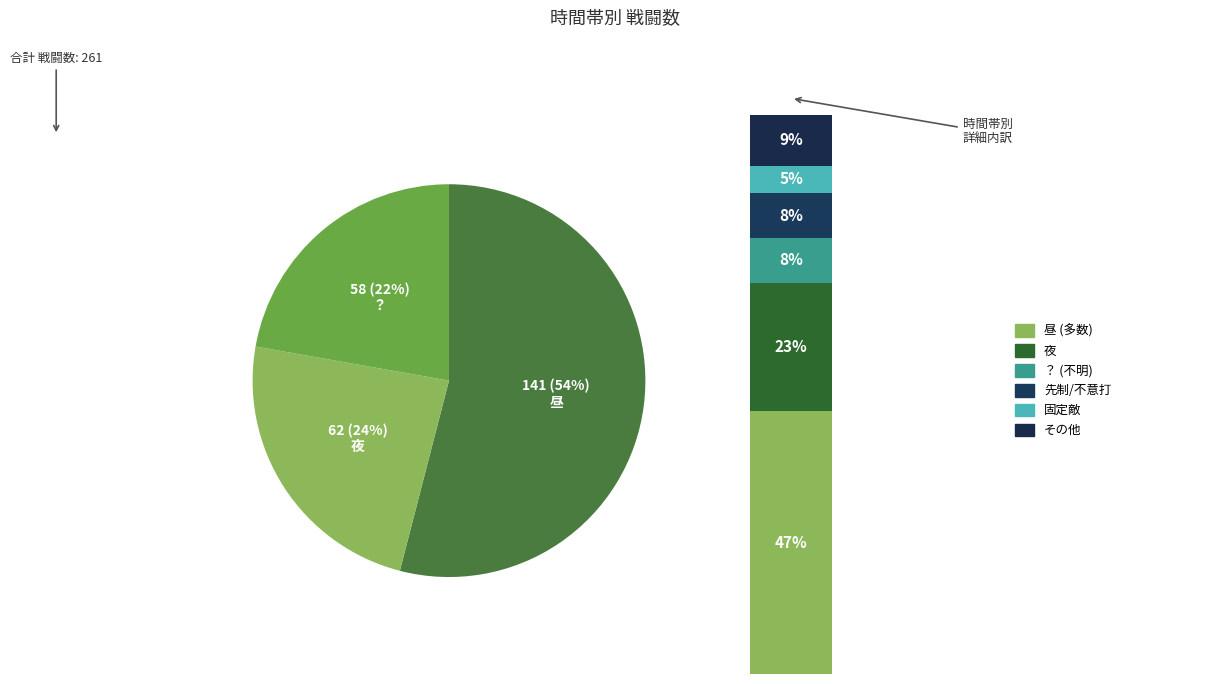

To the nearest percent, what portion does 昼 represent?

54%